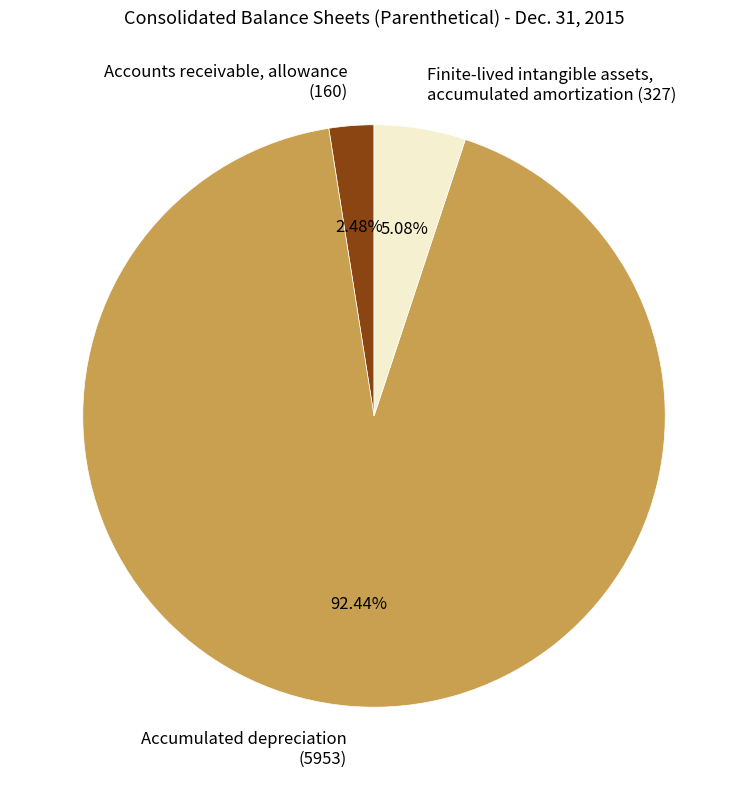

Does any single category account for the majority?

Yes